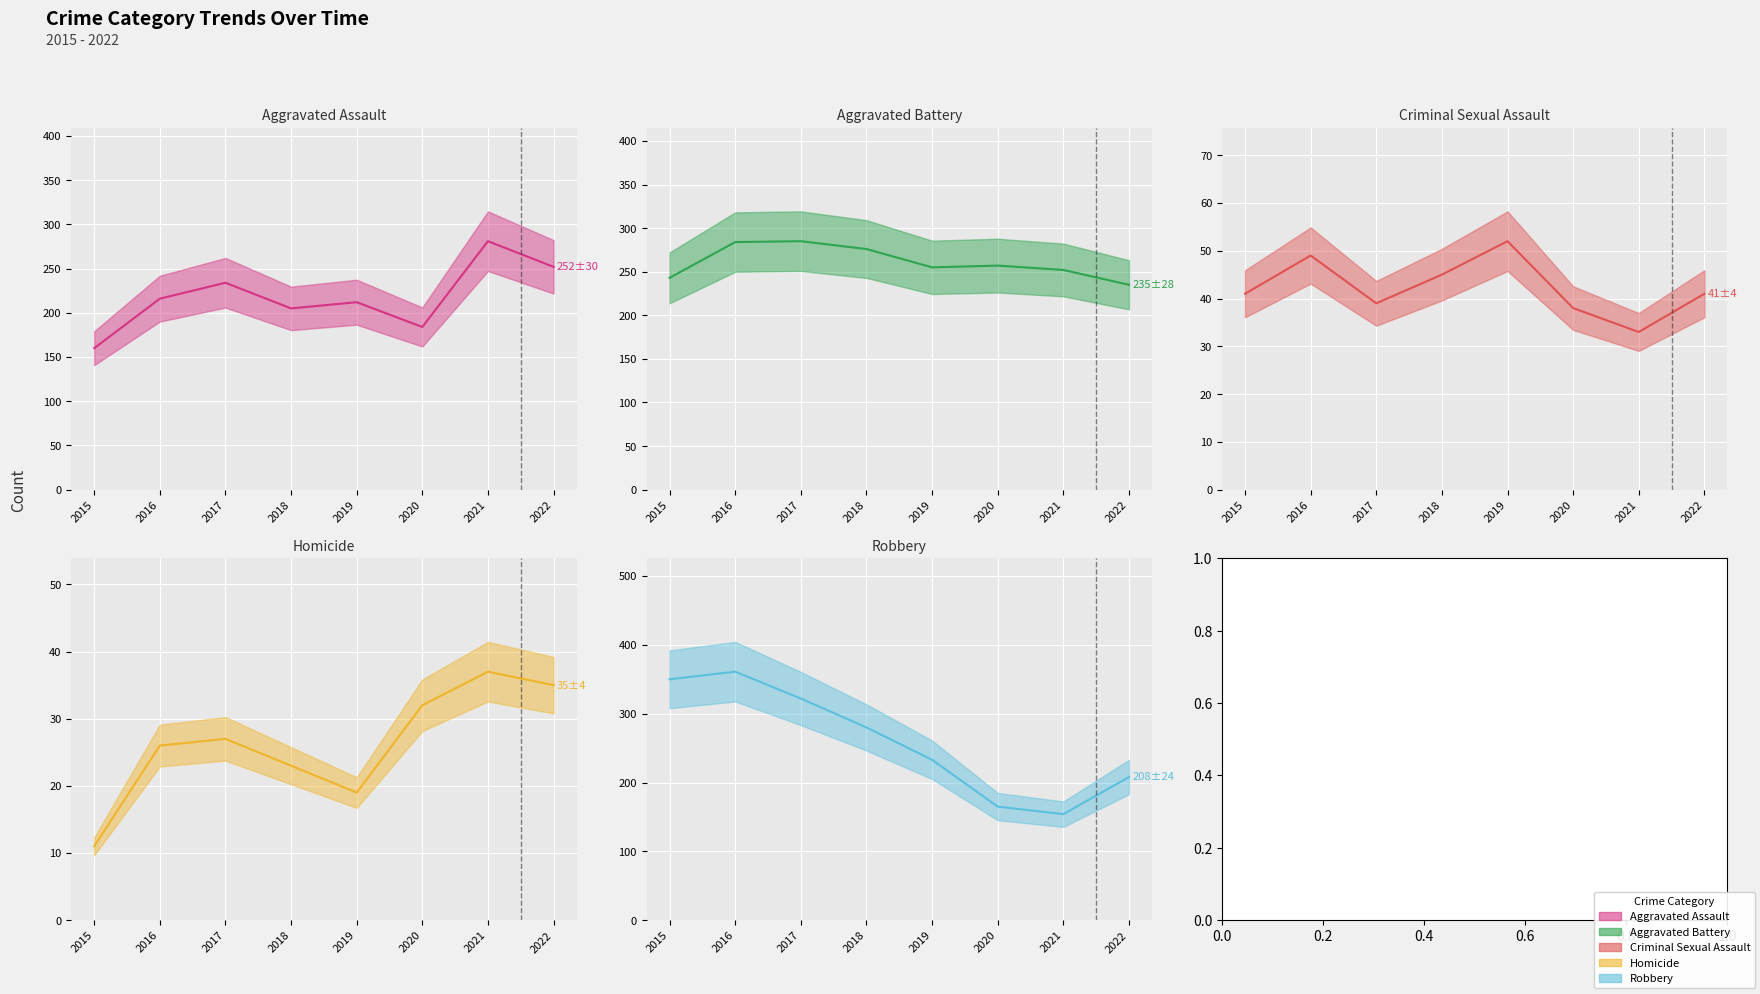

The value of Aggravated Assault (mean) at 2018 is 205. True or false?

True